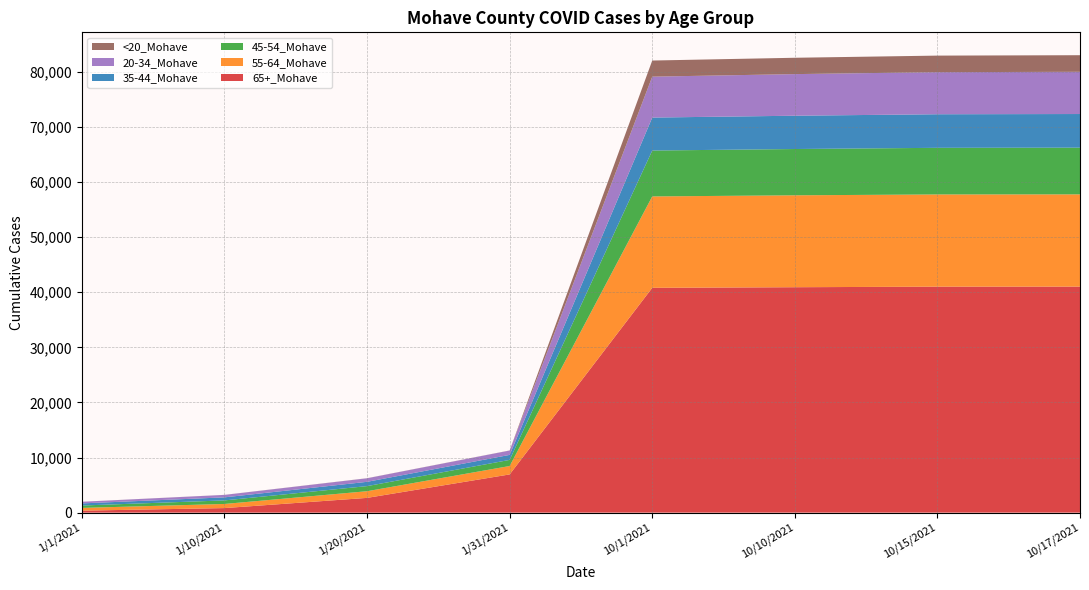

Reading left to right, what are all the values shown in this chart?

65+_Mohave: 357	825	2676	6934	40799	40908	41010	41019
55-64_Mohave: 500	749	1210	1527	16587	16681	16735	16742
45-54_Mohave: 434	644	927	1109	8328	8401	8462	8475
35-44_Mohave: 384	553	777	910	5983	6043	6093	6104
20-34_Mohave: 294	444	641	786	7426	7551	7640	7662
<20_Mohave: 7	11	17	19	2925	2966	3002	3013